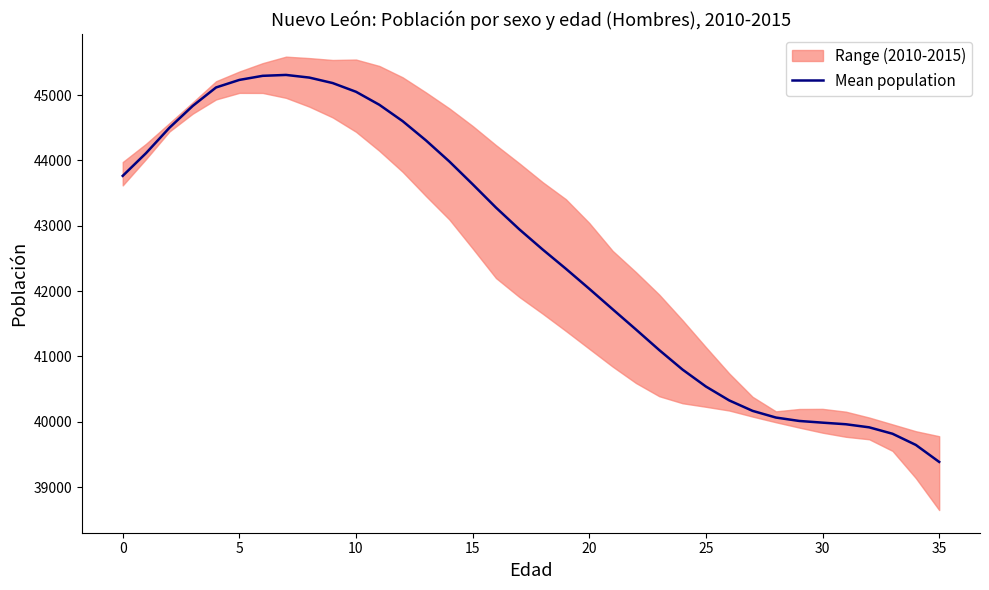

The value of Mean population at 10 is 78367.2. True or false?

False